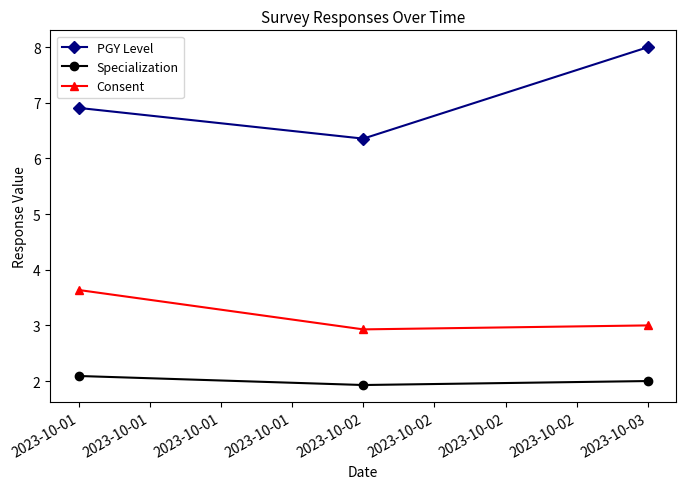

True or false: Consent has a value of 3.0 at 2023-10-03.

True